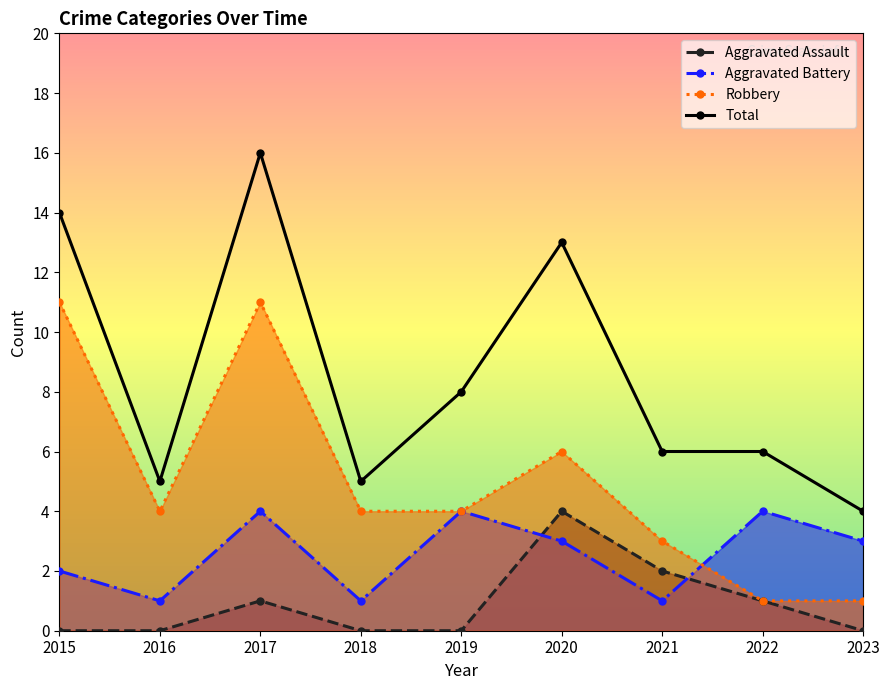

What is the difference between the maximum and minimum values in the Aggravated Assault series?

4